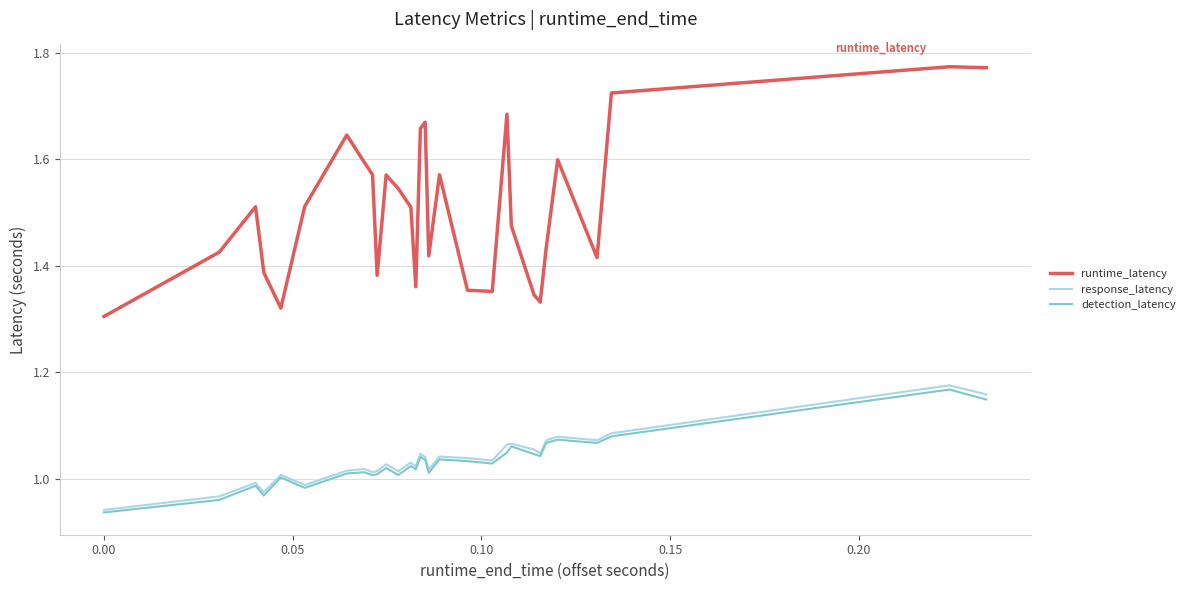

In response_latency, how many points are lower than both neighbors (excluding endpoints)?

9